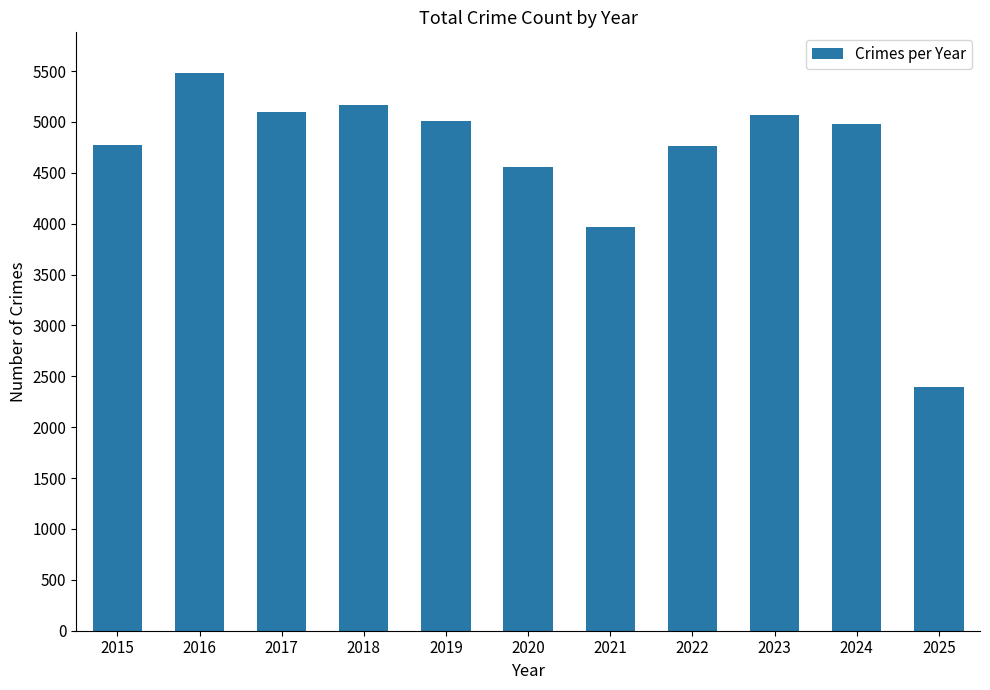

Are the bars grouped side by side (vs. stacked)?

No